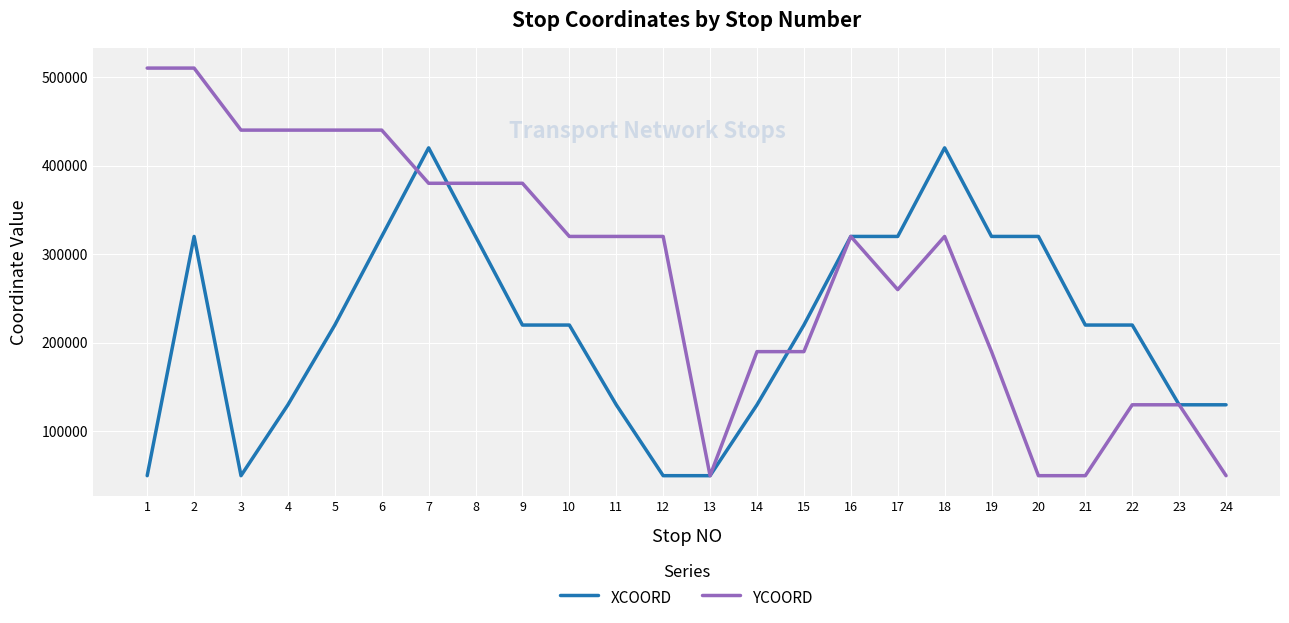

Does the chart have visible grid lines?

Yes